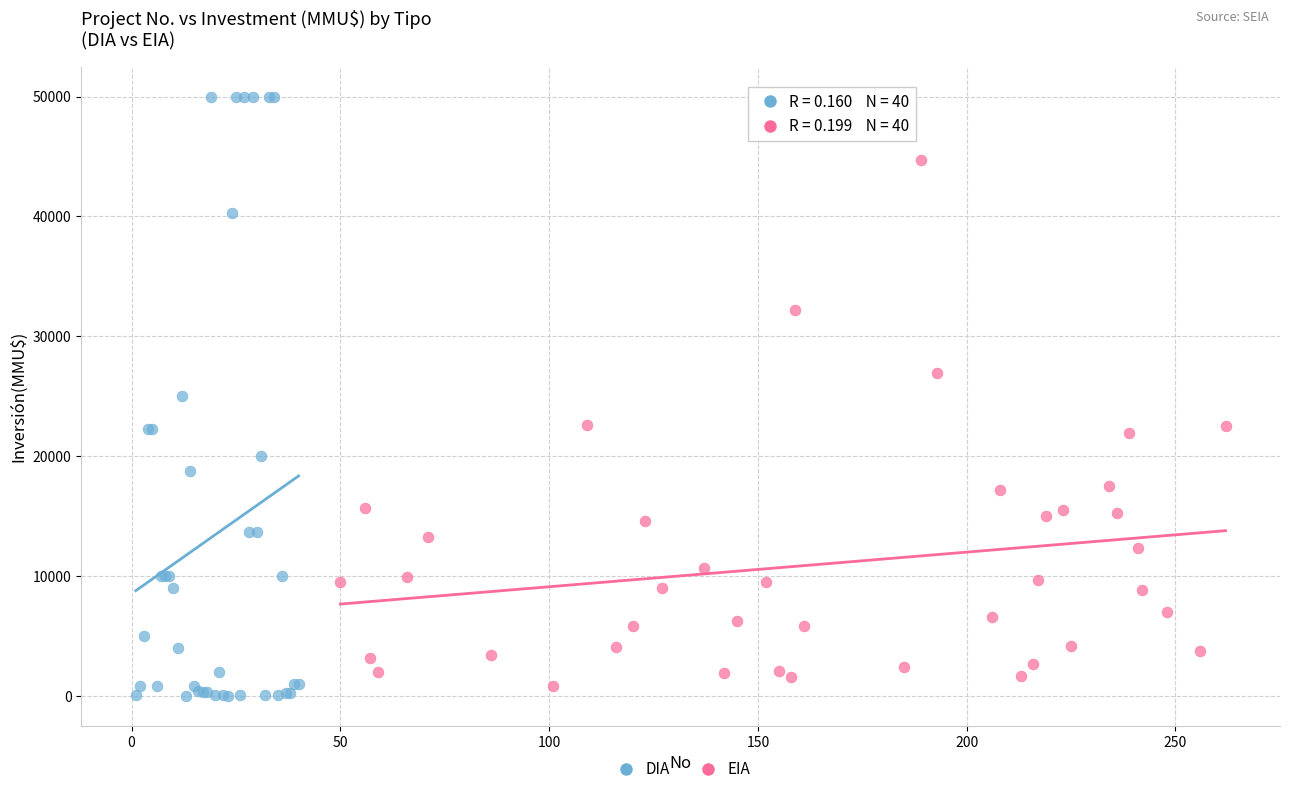

Which series has the largest Y range (max minus min)?

DIA